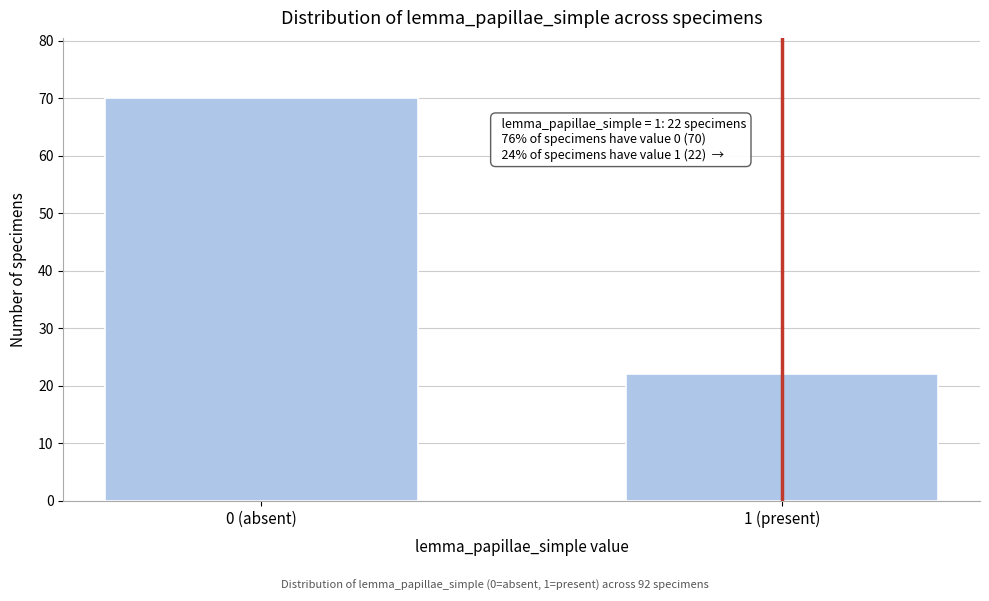

Reading left to right, what are all the values shown in this chart?

70	22